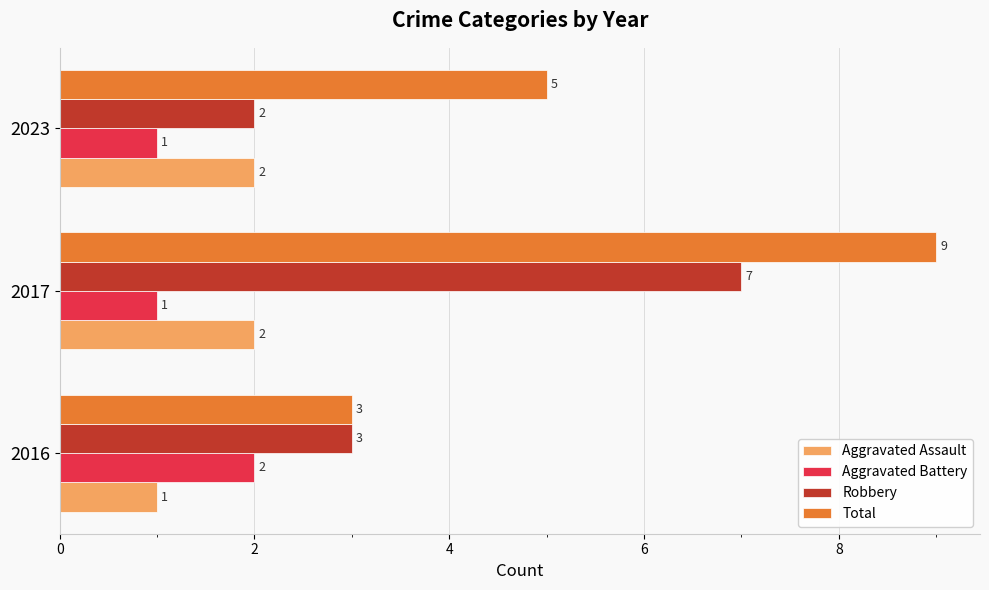

Which category has the highest value in the Robbery series?

2017